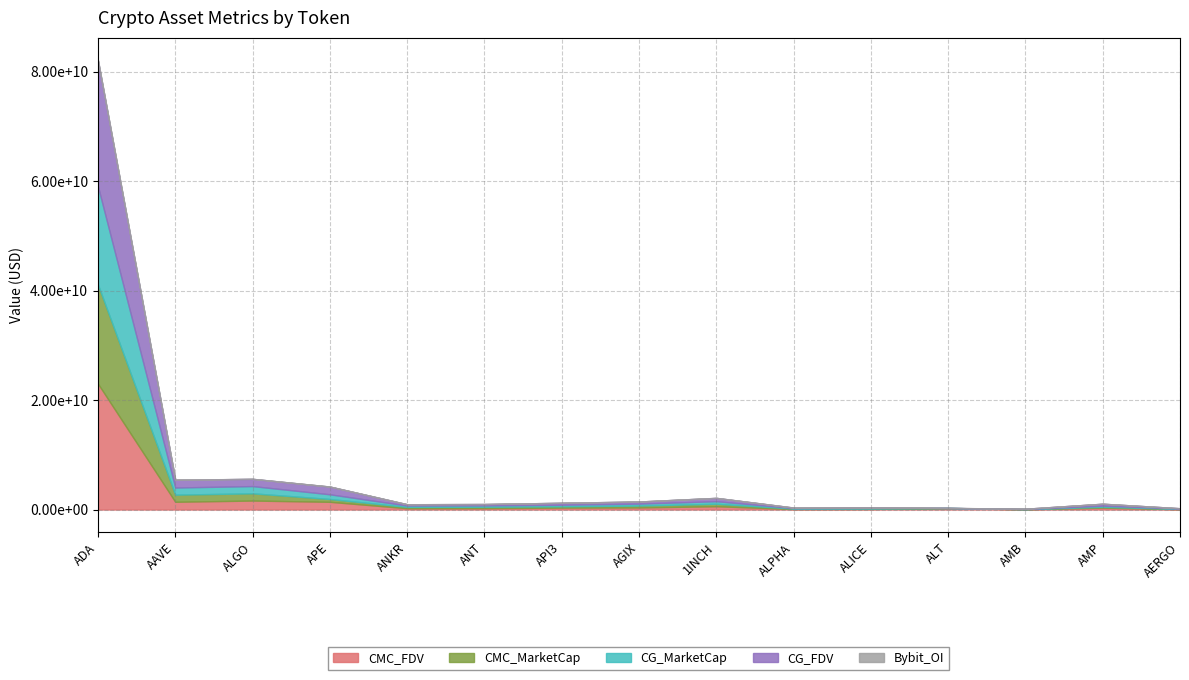

What are all the series names shown in the legend?

CMC_FDV, CMC_MarketCap, CG_MarketCap, CG_FDV, Bybit_OI